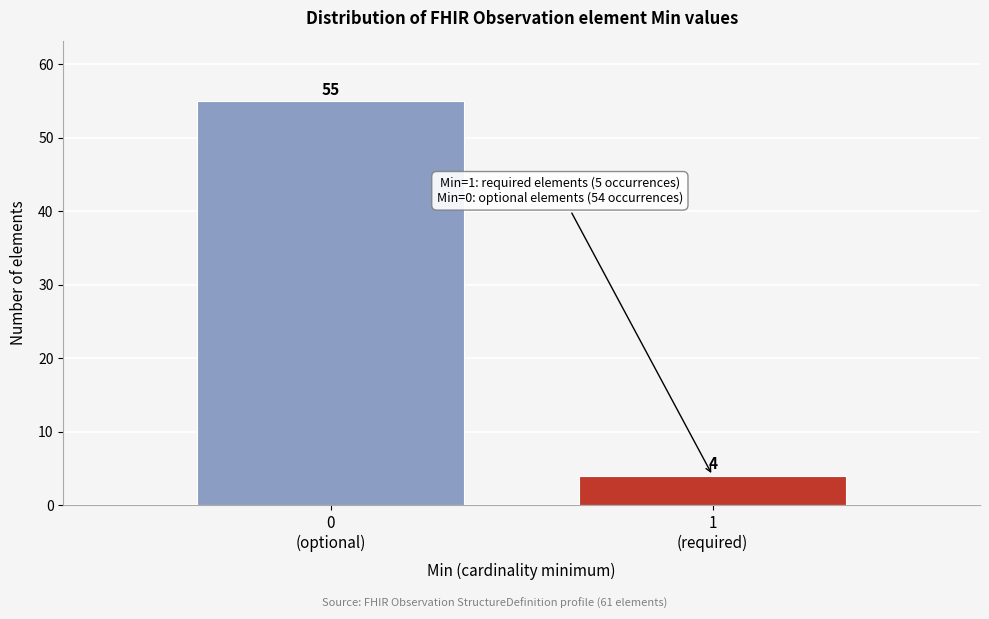

Reading right to left, list all the values displayed in this chart.

4	55